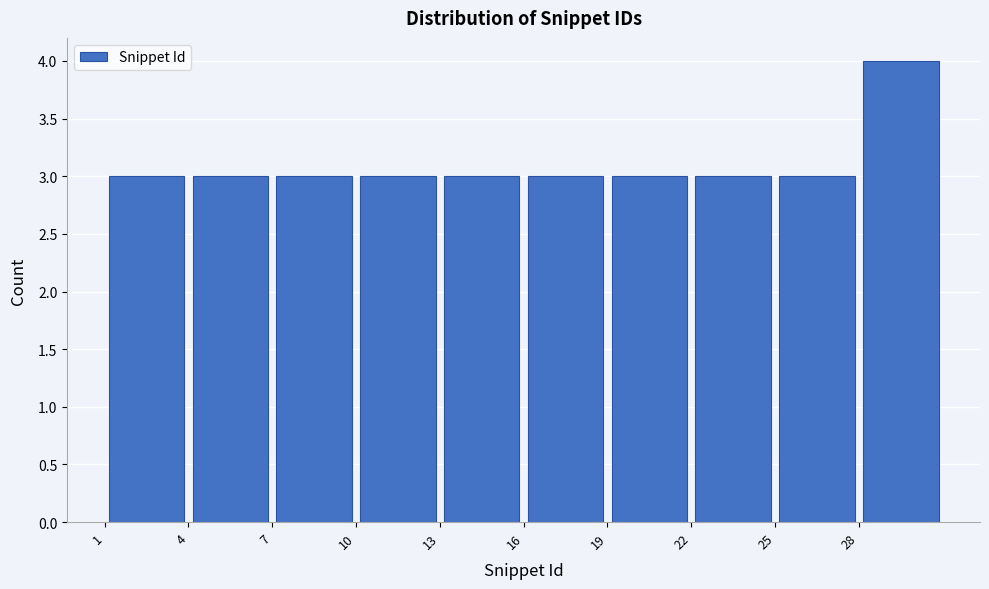

Which range on the x-axis has the tallest bar?

28 to 31